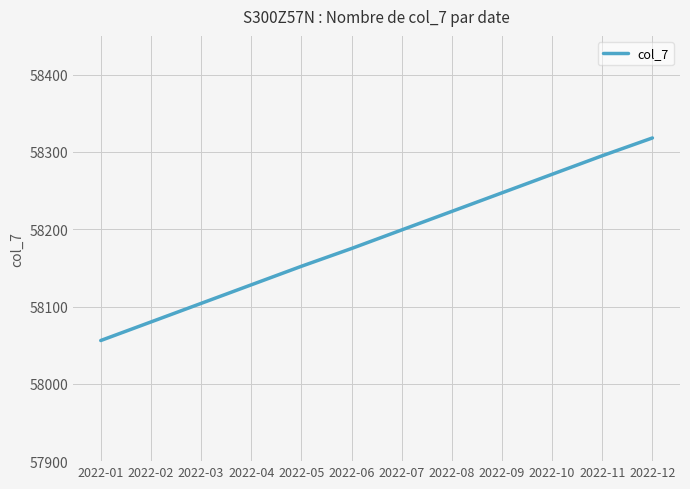

The chart shows a value of 58104 at 2022-03. True or false?

True